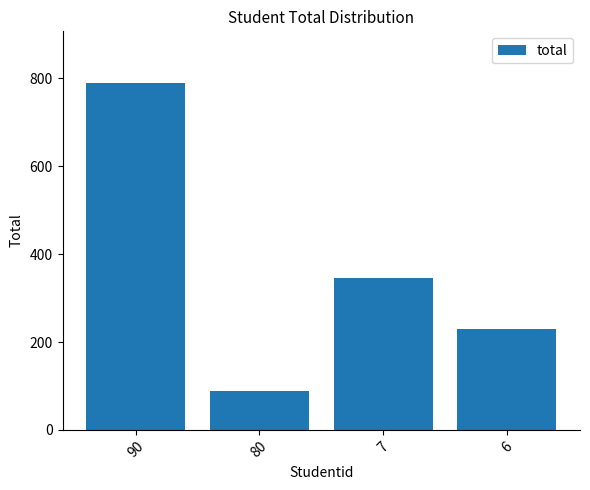

Count the number of data series in this chart.

1